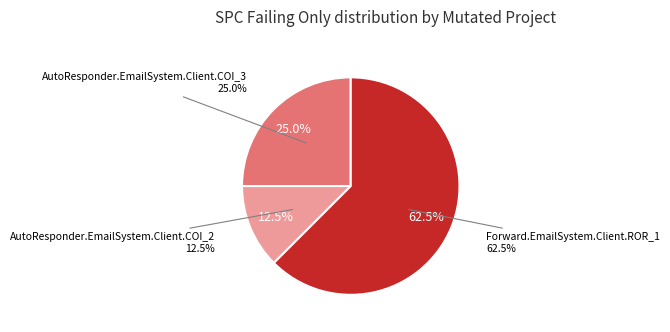

To the nearest percent, what is the combined percentage of Forward.EmailSystem.Client.ROR_1 and AutoResponder.EmailSystem.Client.COI_3?

88%